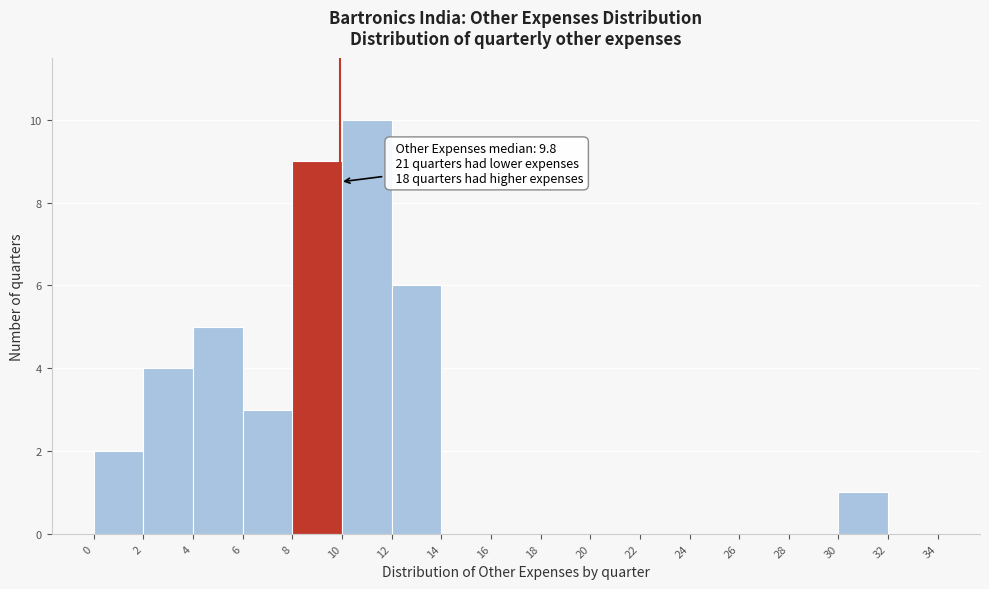

Which range on the x-axis has the tallest bar?

10 to 12